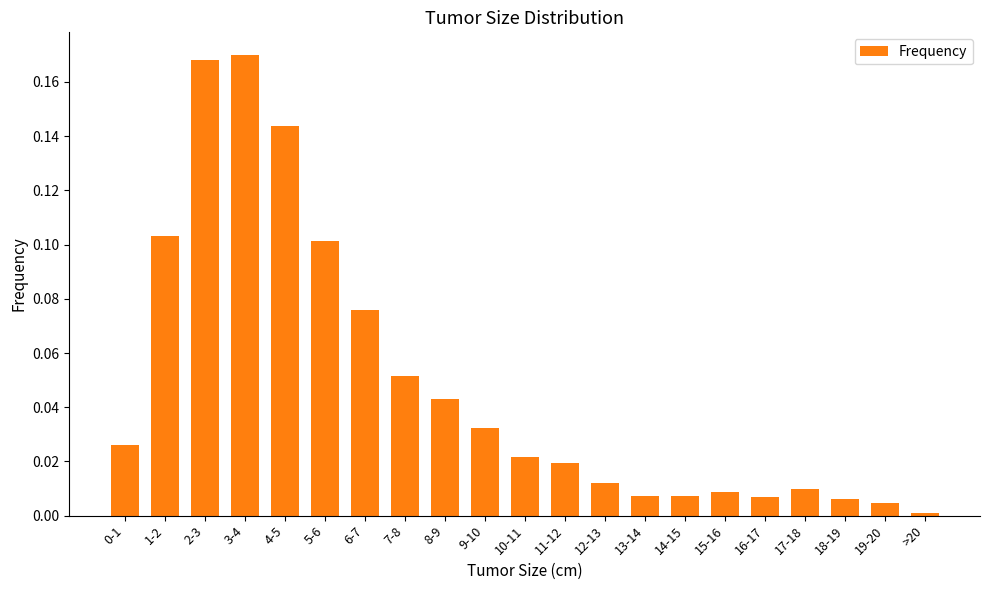

What position from the right is 10-11?

11